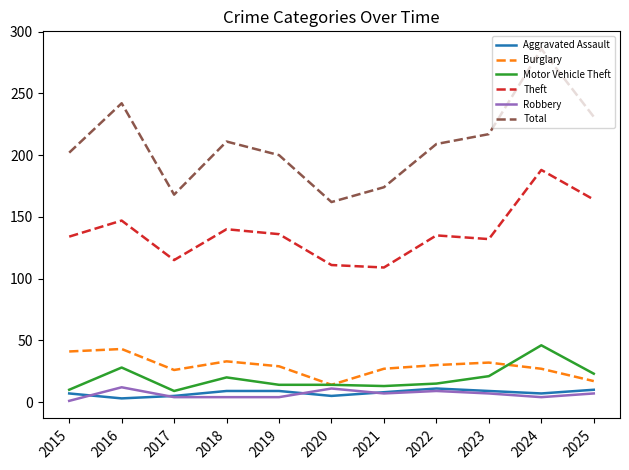

The value of Total at 2017 is 225. True or false?

False